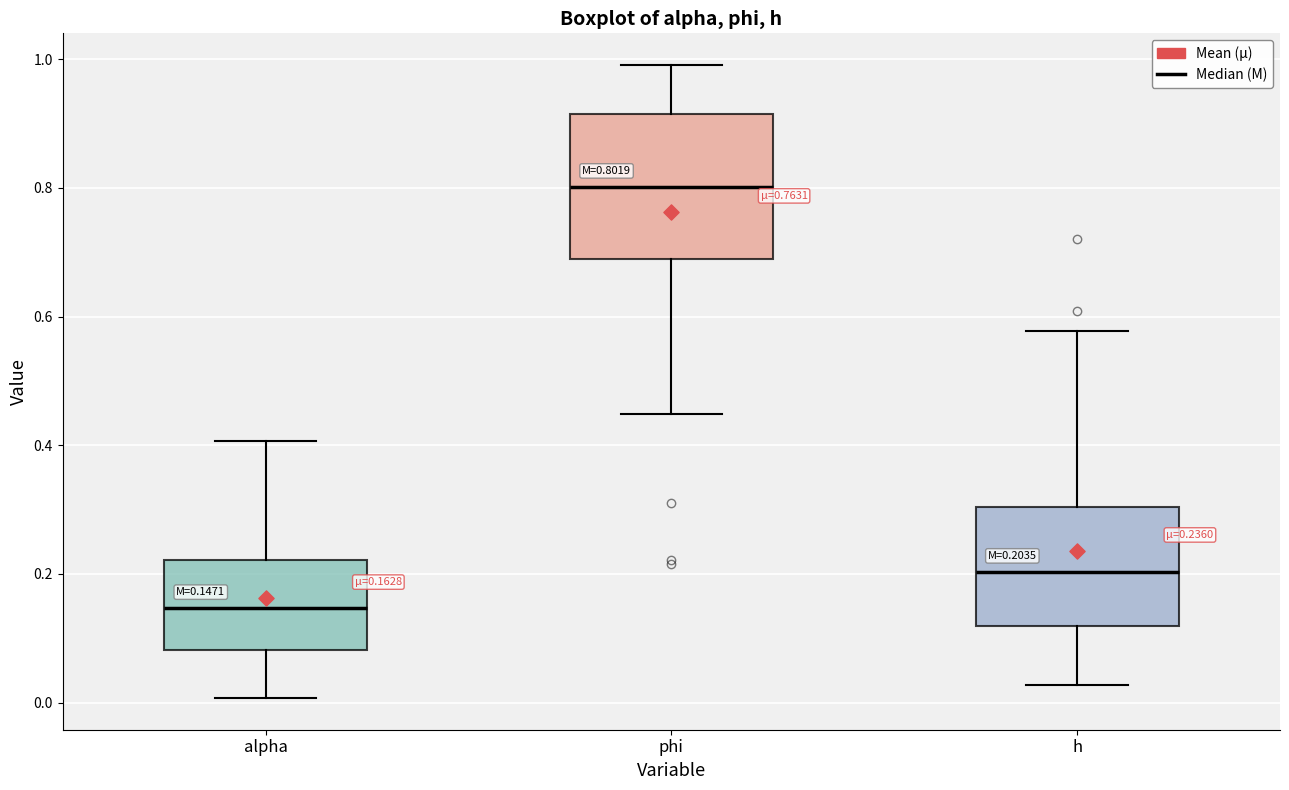

Which box is the tallest, from its lower edge to its upper edge?

phi